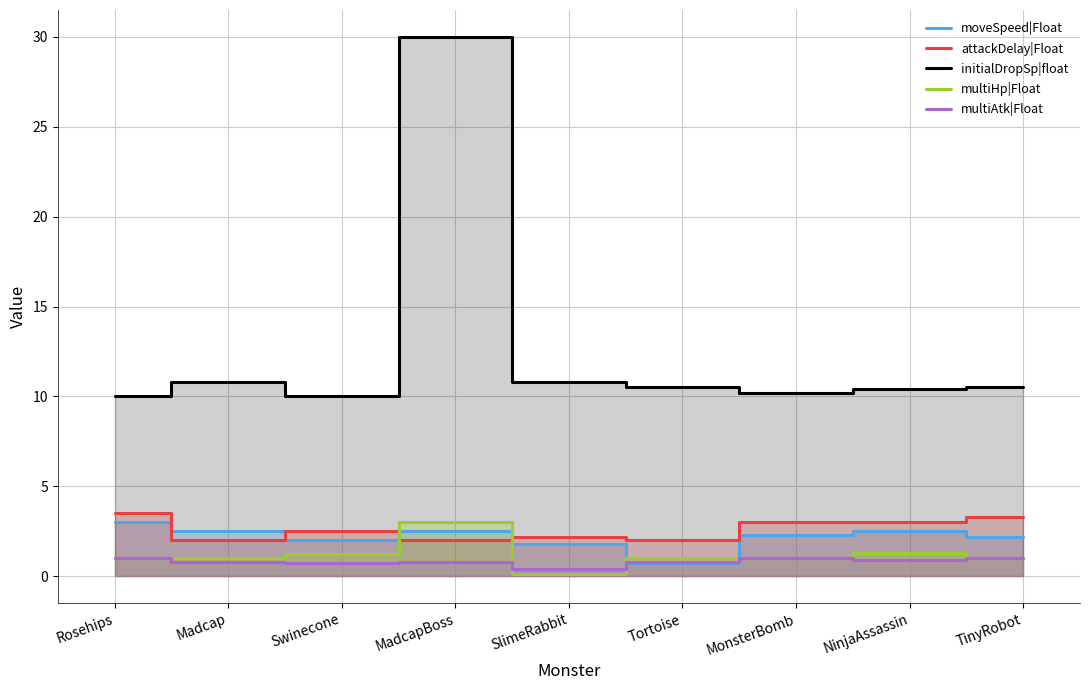

True or false: multiHp|Float and initialDropSp|float intersect in this chart.

False